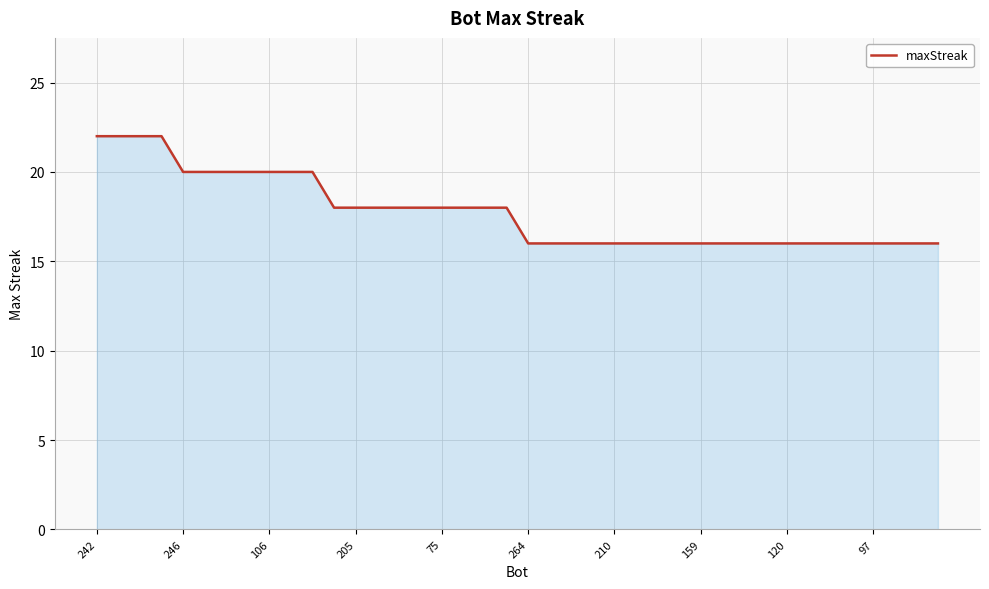

What is the difference between the maximum and minimum values?

6